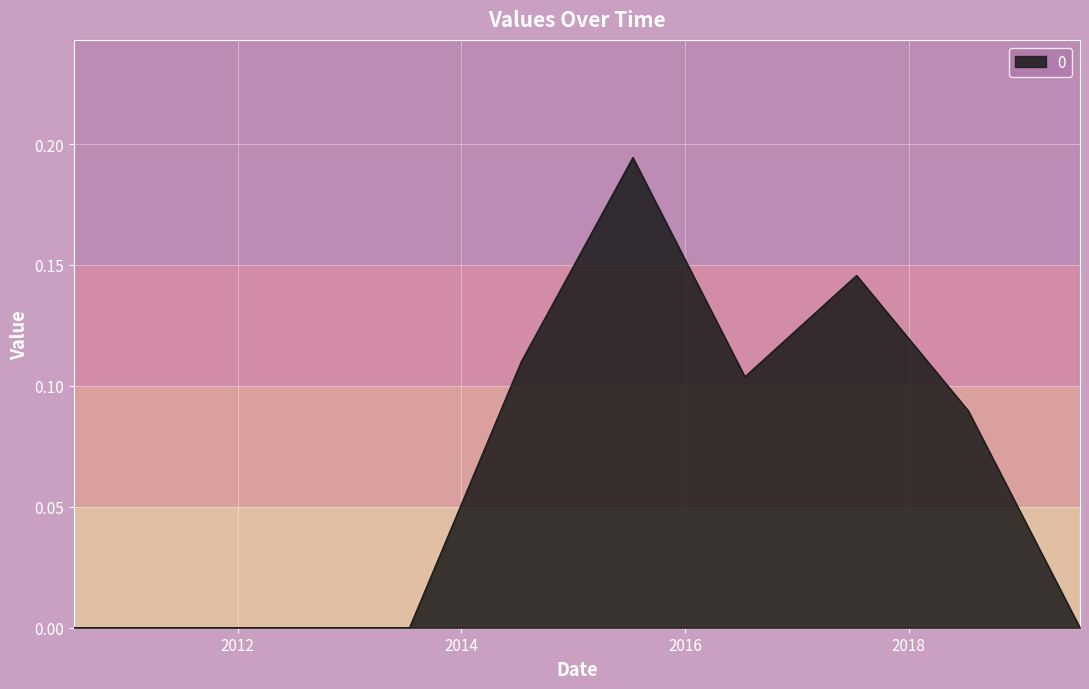

What is the average value?

0.1